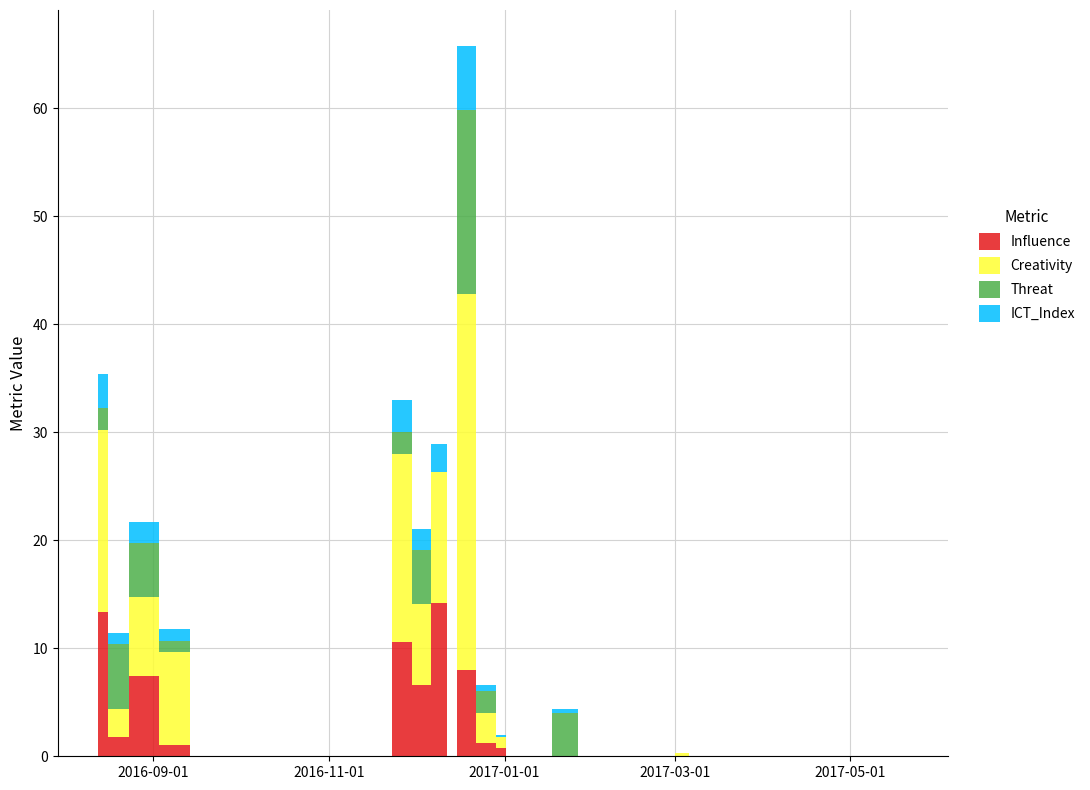

Reading right to left, what are all the values shown in this chart?

Influence: 0.0	0.0	0.0	0.0	0.0	0.0	0.0	0.0	0.0	0.0	0.0	0.0	0.0	0.0	0.0	0.0	0.0	0.0	0.0	0.8	1.2	8.0	0.0	14.2	6.6	10.6	0.0	0.0	0.0	0.0	0.0	0.0	0.0	0.0	1.0	7.4	1.8	13.4
Creativity: 0.0	0.0	0.0	0.0	0.0	0.0	0.0	0.0	0.0	0.0	0.0	0.3	0.0	0.0	0.0	0.0	0.0	0.0	0.0	1.0	2.8	34.8	0.0	12.1	7.5	17.4	0.0	0.0	0.0	0.0	0.0	0.0	0.0	0.0	8.7	7.3	2.6	16.8
Threat: 0.0	0.0	0.0	0.0	0.0	0.0	0.0	0.0	0.0	0.0	0.0	0.0	0.0	0.0	0.0	0.0	4.0	0.0	0.0	0.0	2.0	17.0	0.0	0.0	5.0	2.0	0.0	0.0	0.0	0.0	0.0	0.0	0.0	0.0	1.0	5.0	6.0	2.0
ICT_Index: 0.0	0.0	0.0	0.0	0.0	0.0	0.0	0.0	0.0	0.0	0.0	0.0	0.0	0.0	0.0	0.0	0.4	0.0	0.0	0.2	0.6	6.0	0.0	2.6	1.9	3.0	0.0	0.0	0.0	0.0	0.0	0.0	0.0	0.0	1.1	2.0	1.0	3.2